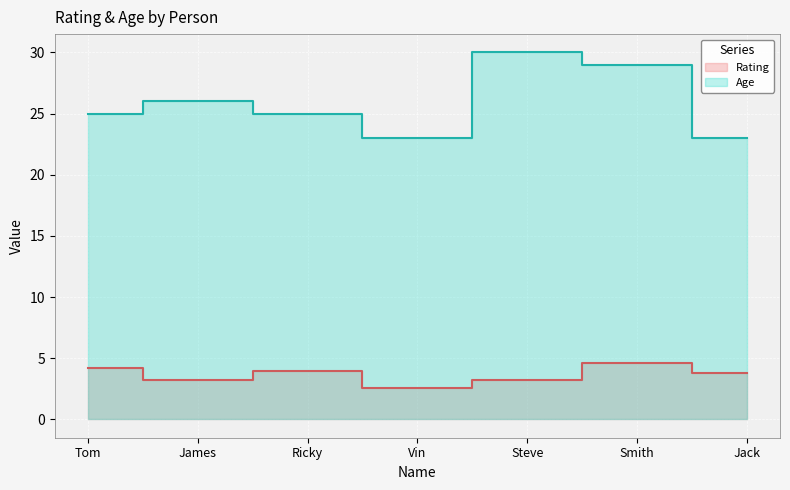

Count the Age values in the range 23 to 29.

6